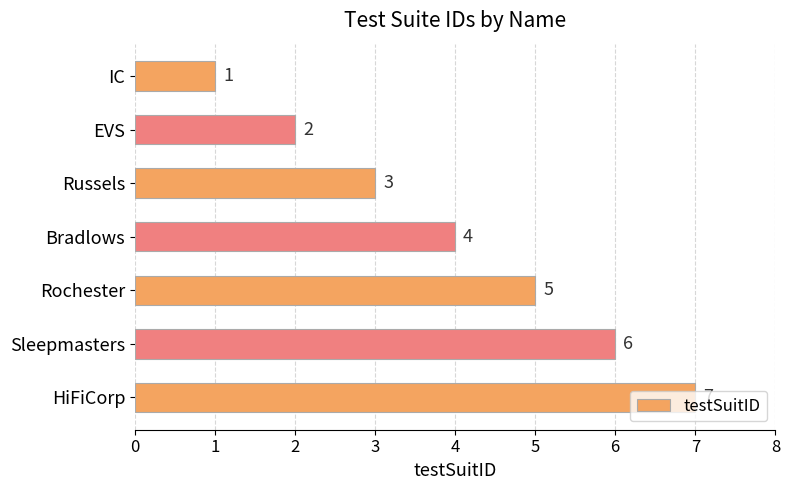

What is the maximum value shown in the chart?

7